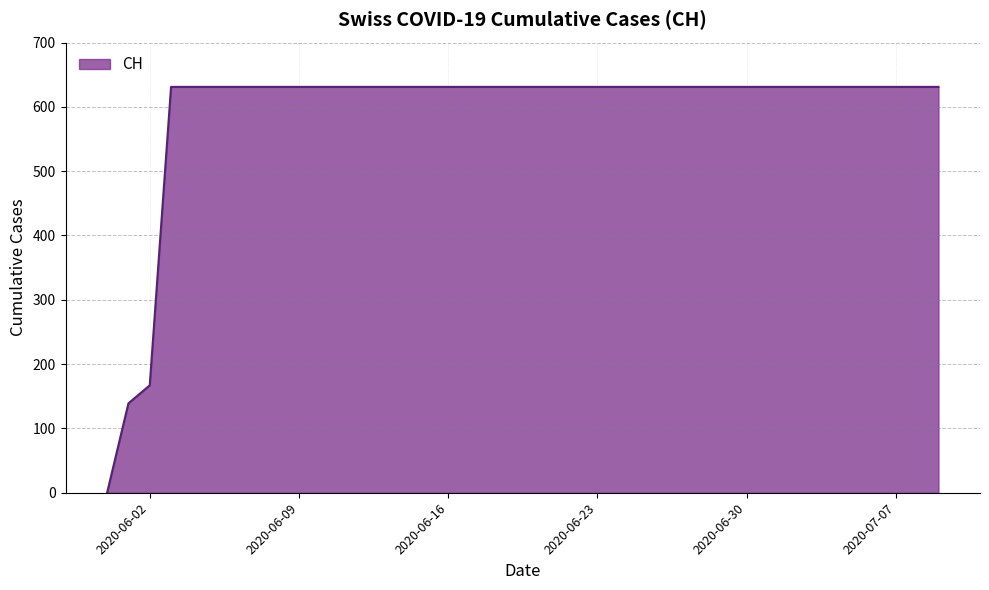

What is the maximum value shown in the chart?

631